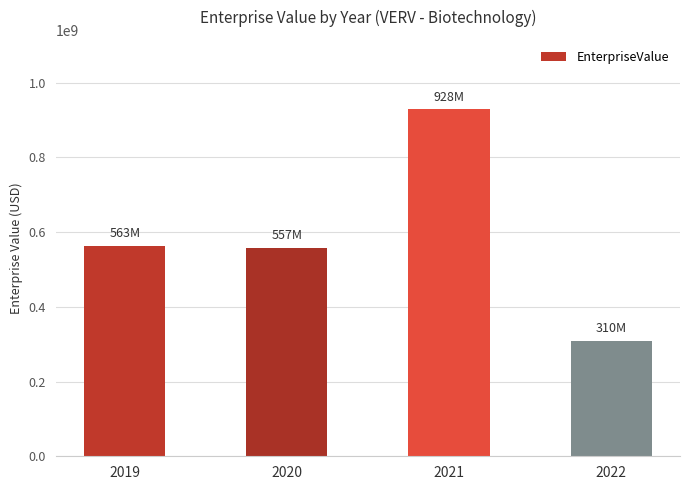

Read the value at 2019.

563258425.0